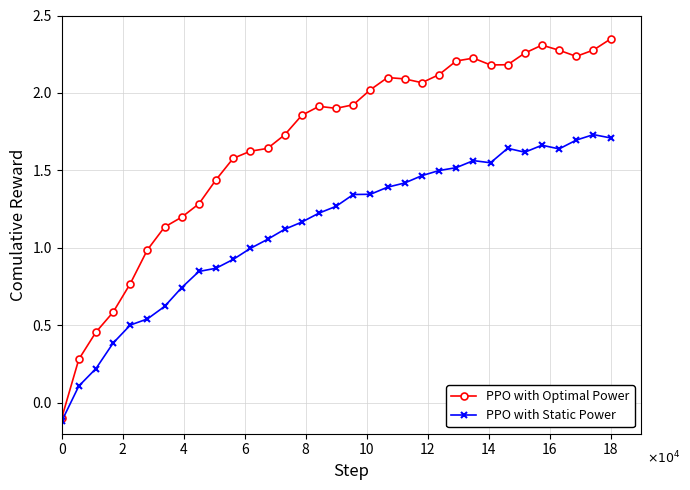

What are all the series names shown in the legend?

PPO with Optimal Power, PPO with Static Power